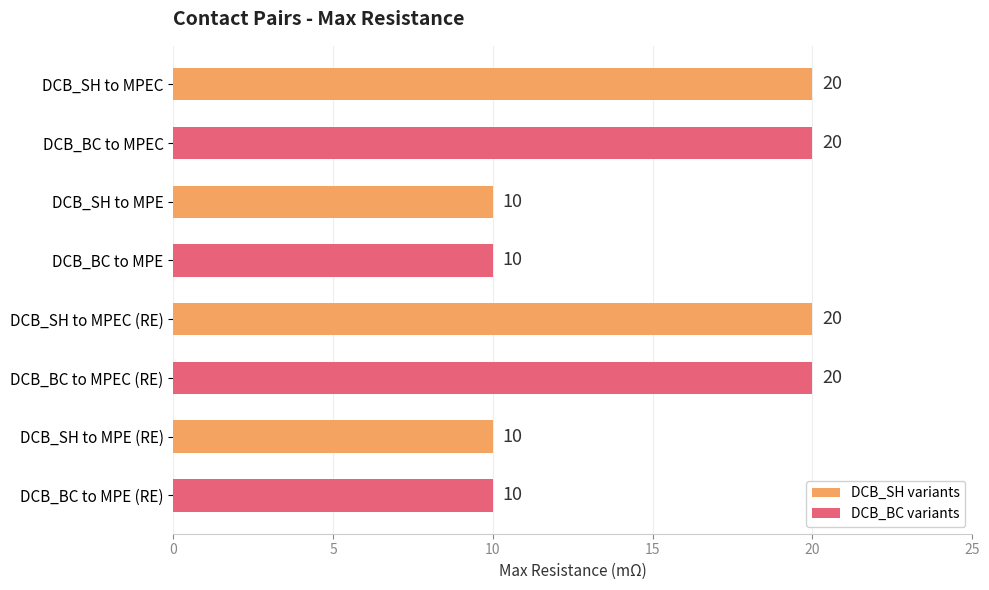

The value at DCB_BC to MPEC (RE) is 11. True or false?

False